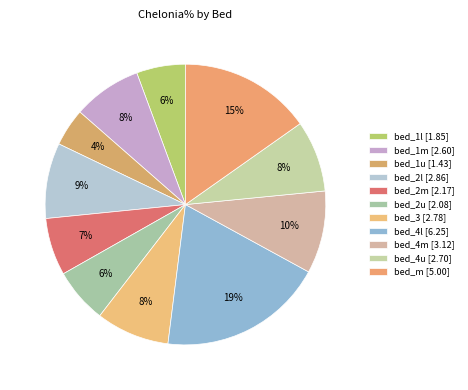

How many slices are in this pie chart?

11